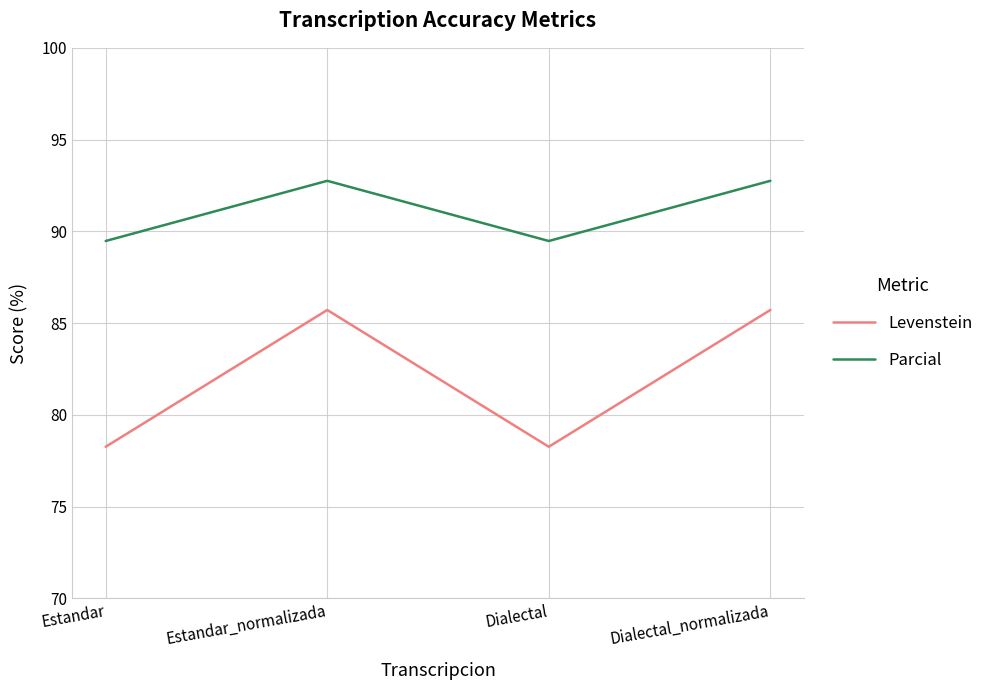

Read the Parcial value at Dialectal.

89.5